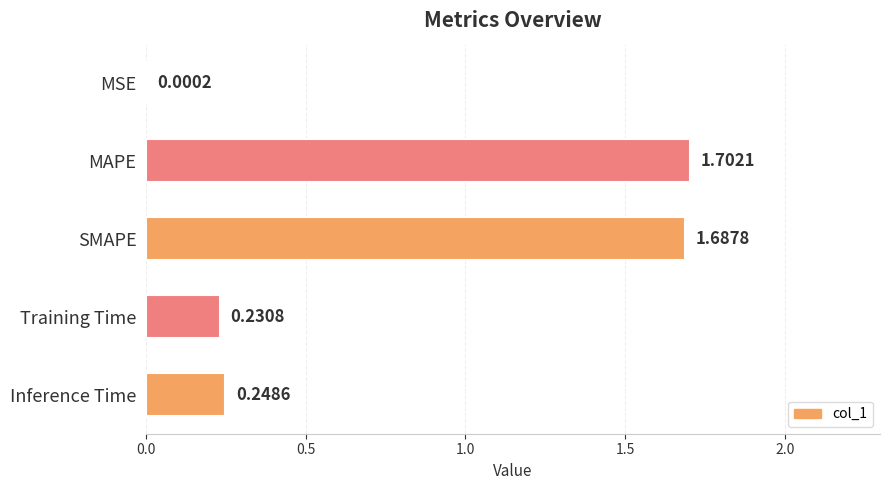

Which has a higher value, MAPE or SMAPE?

MAPE